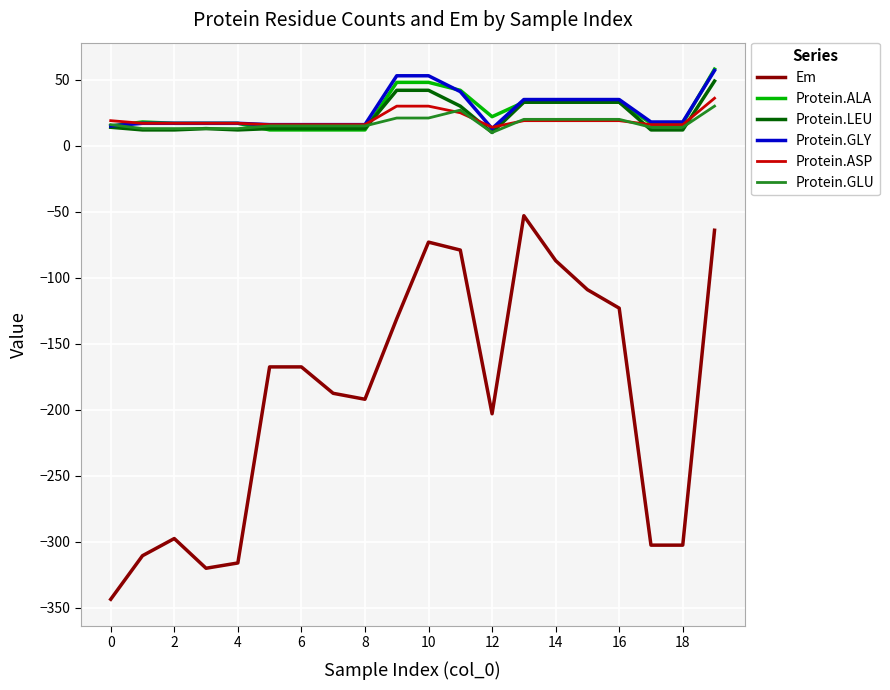

After their last crossing, which series has the higher values: Protein.ALA or Protein.GLU?

Protein.ALA